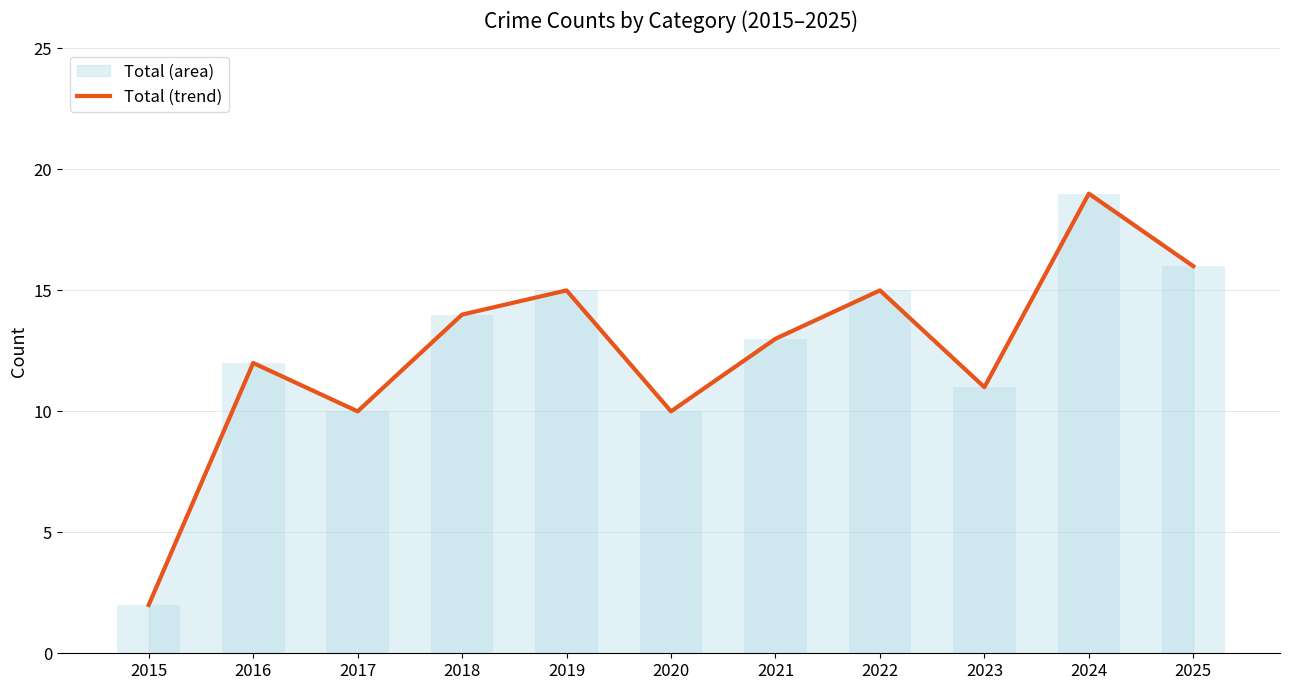

What is the sum of the values at 2024 and 2023?

30